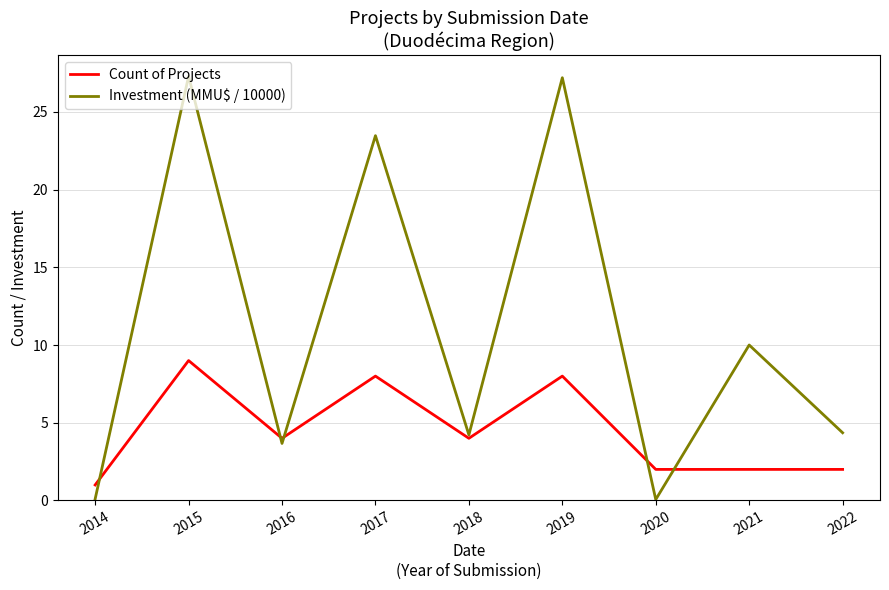

True or false: Investment (MMU$ / 10000) has a value of 27.3 at 2015.

True